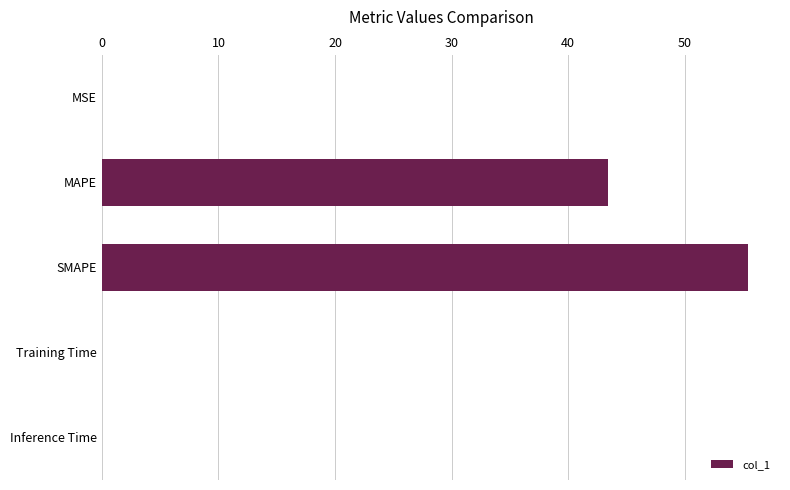

Are the bars horizontal?

Yes